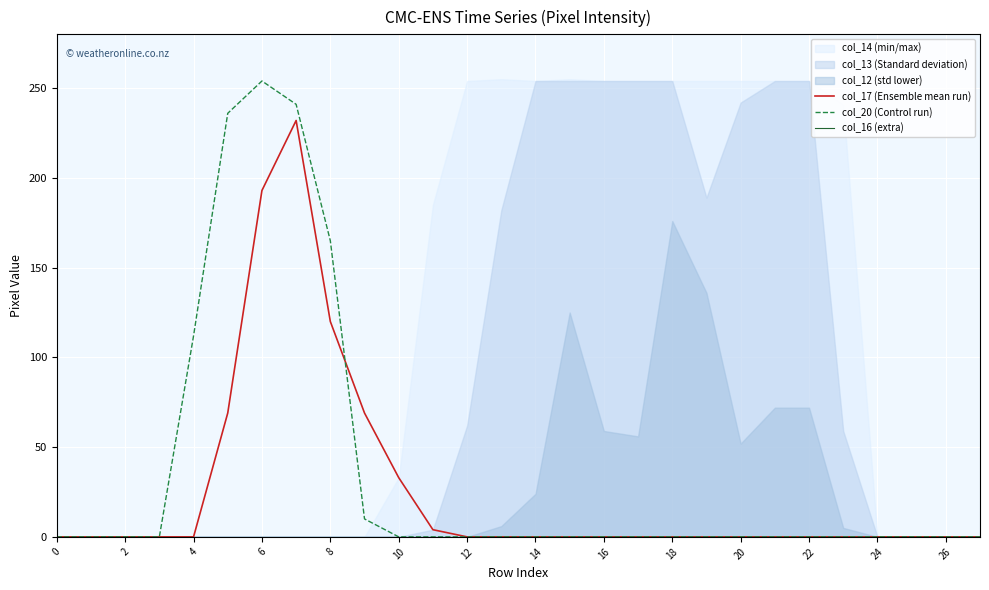

Is it true that col_17 (Ensemble mean run) equals 75 at 26?

False